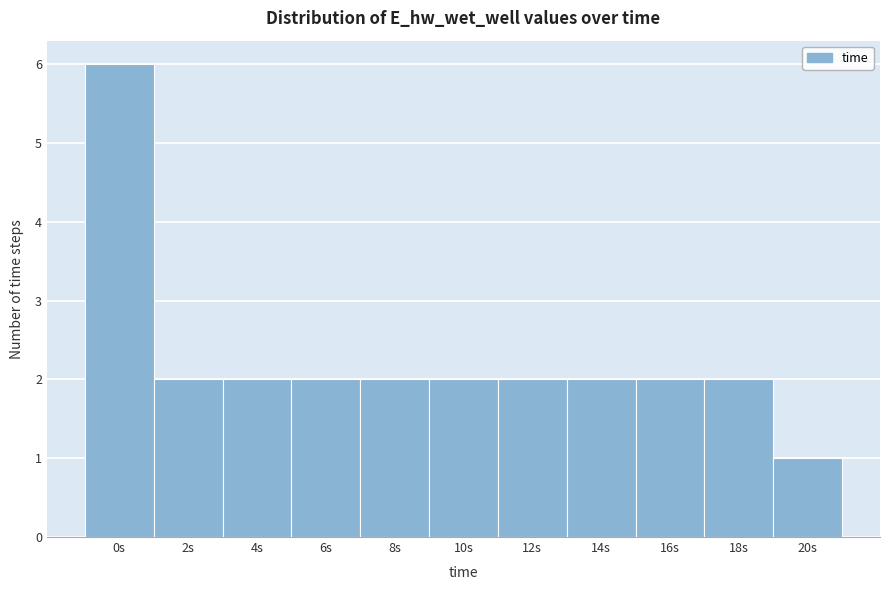

Reading right to left, transcribe all the data shown in this chart.

1	2	2	2	2	2	2	2	2	2	6